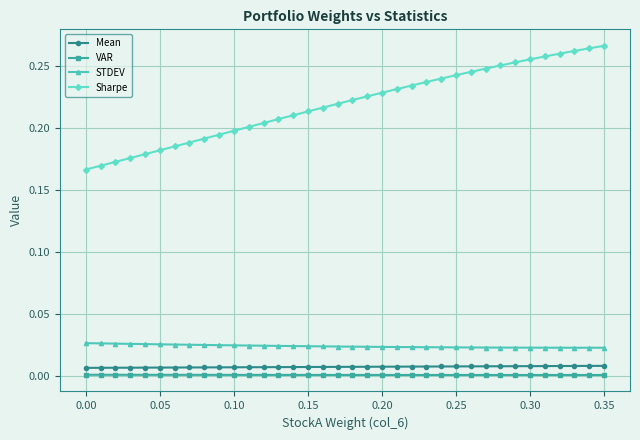

True or false: VAR and STDEV cross at least once.

False